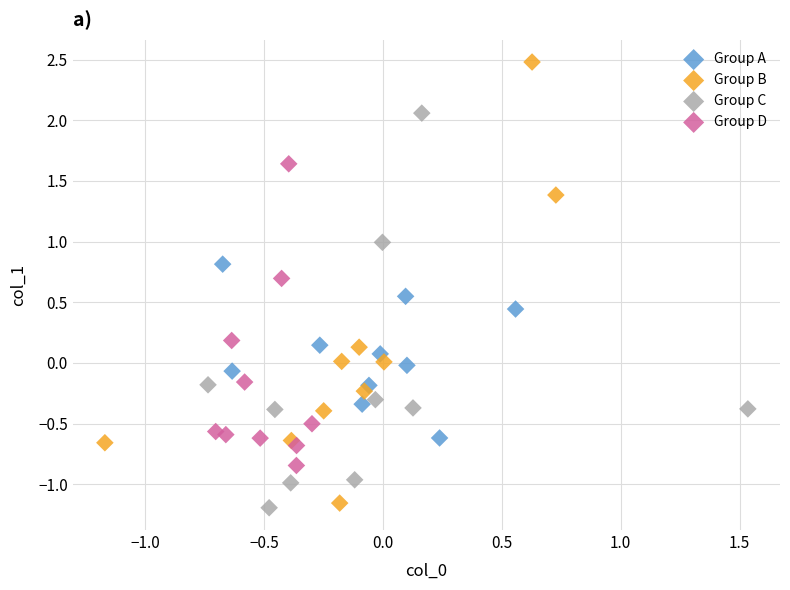

Which series reaches the maximum Y coordinate?

Group B